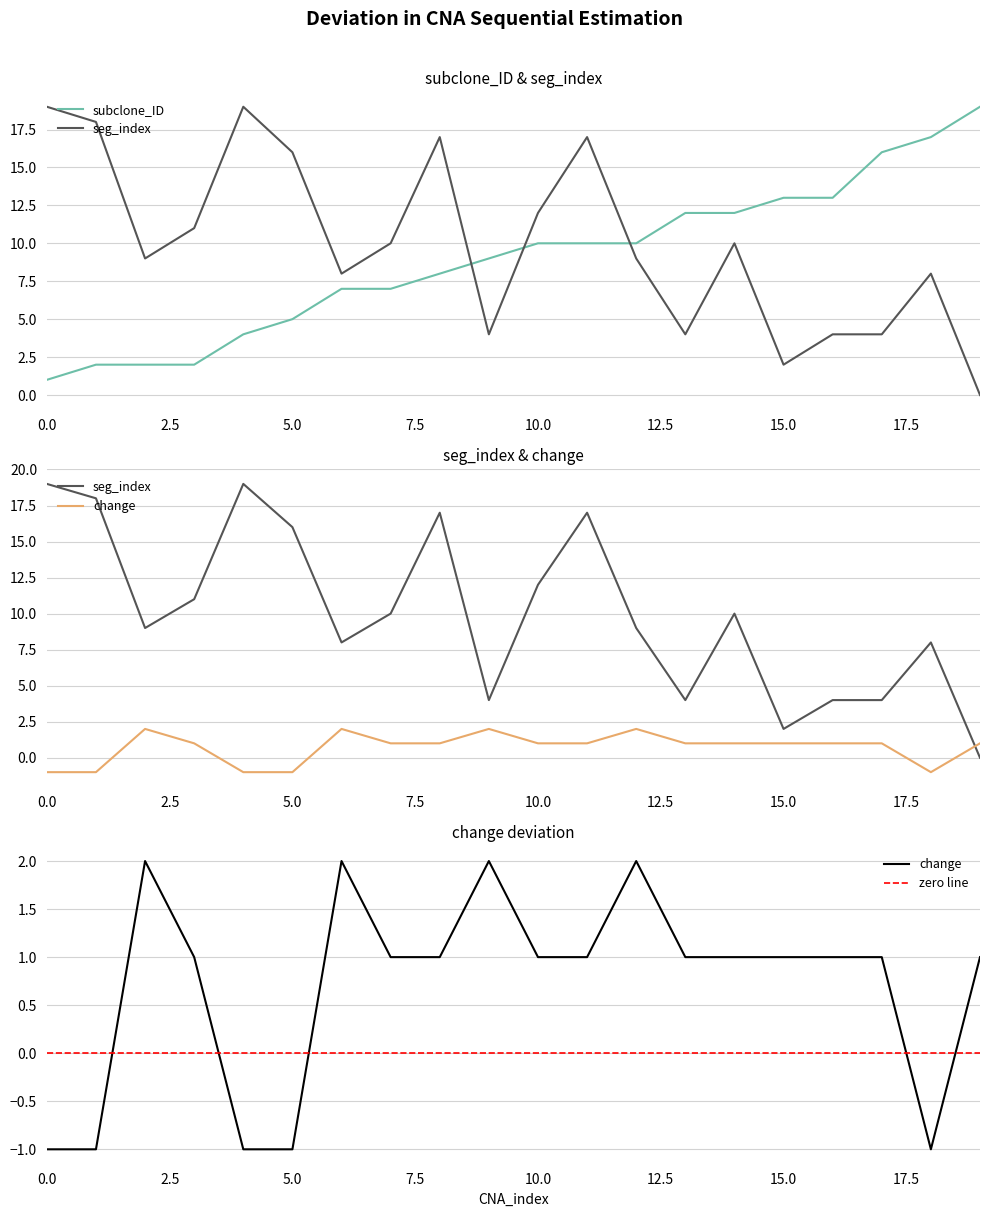

At which label is subclone_ID closest to 10?

10